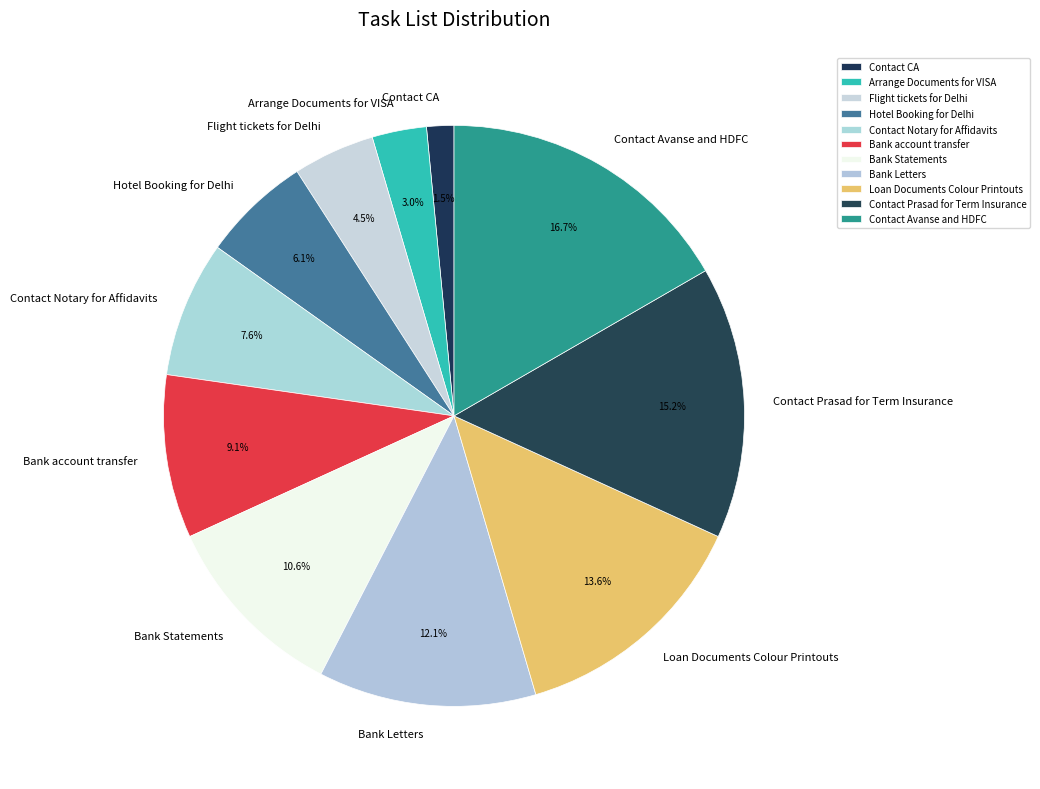

How many segments does this pie chart have?

11